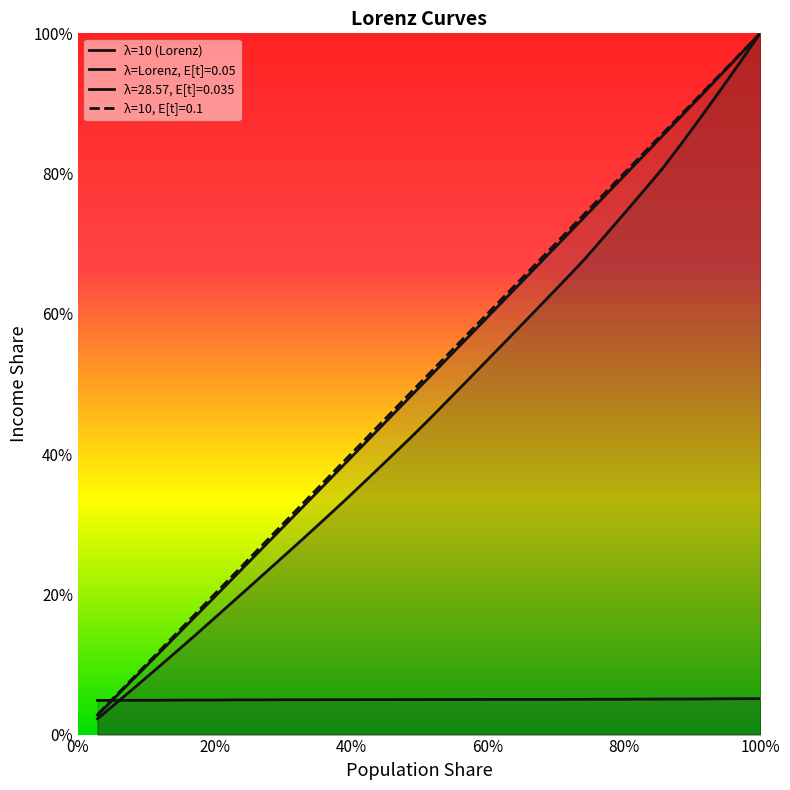

True or false: E[t] has more than 0 points higher than both neighbors.

False